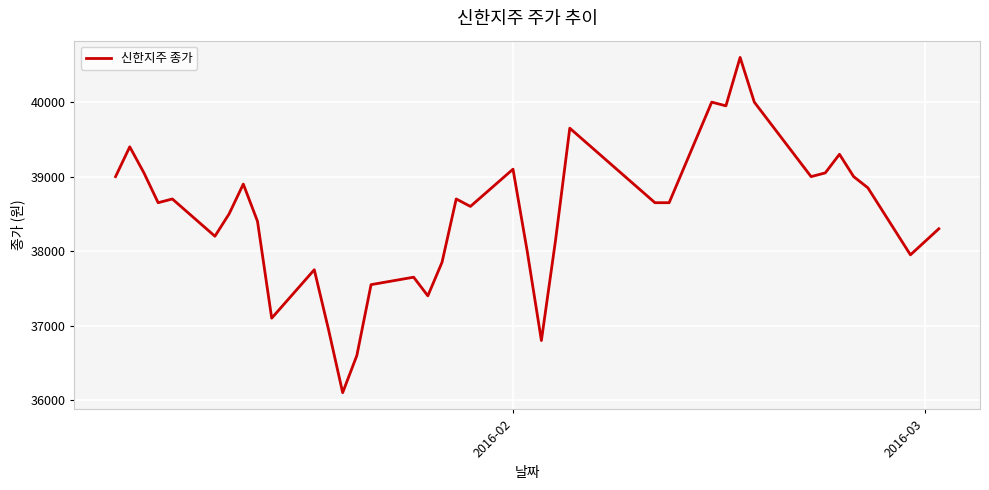

What is the difference between the maximum and minimum values?

4500